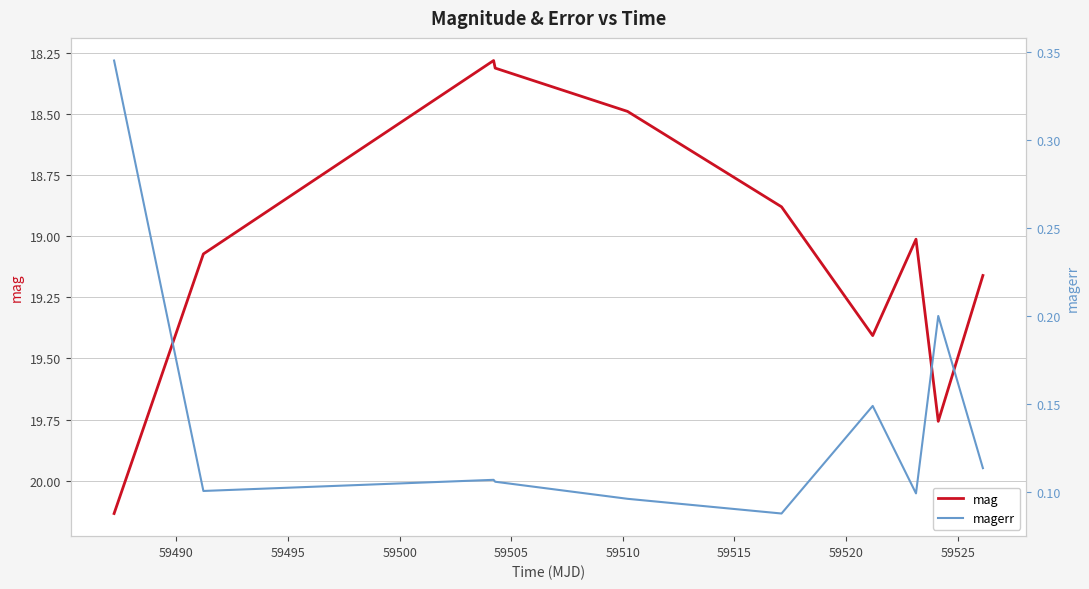

What is the sum of all magerr values?

1.4